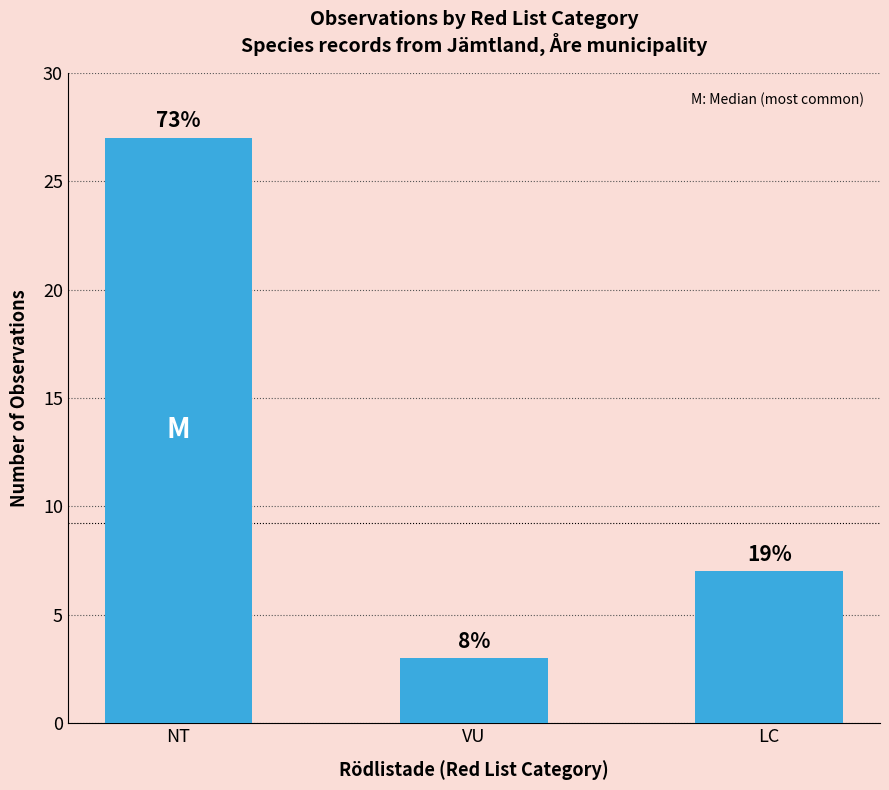

Read the value at LC, to the nearest 10.

10